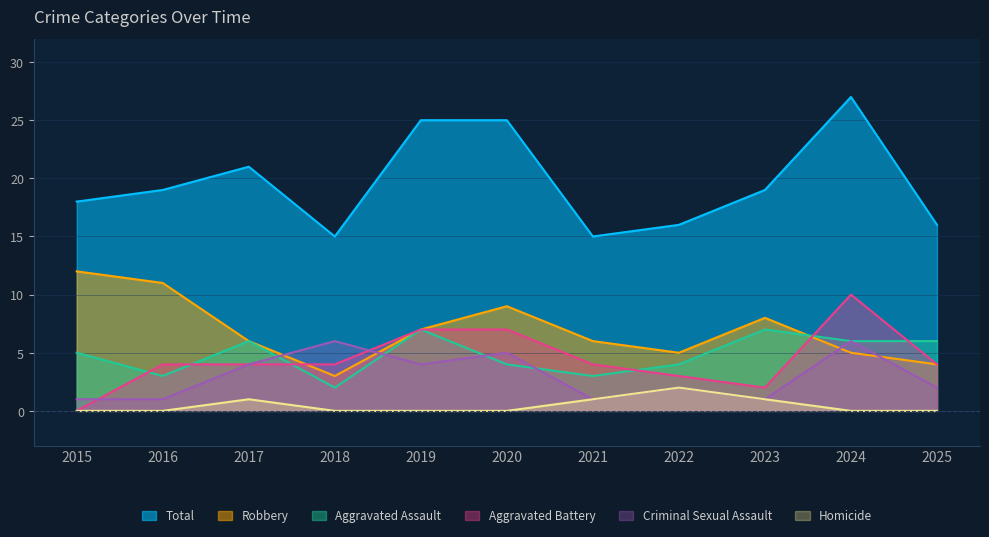

How many values in the Aggravated Assault series are below 5?

5